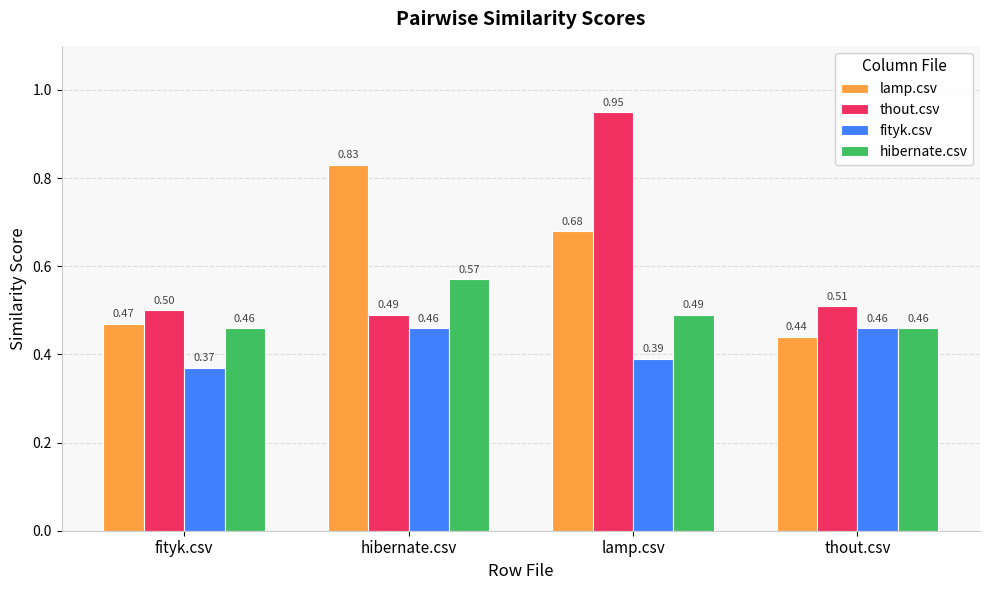

Count the number of data series in this chart.

4